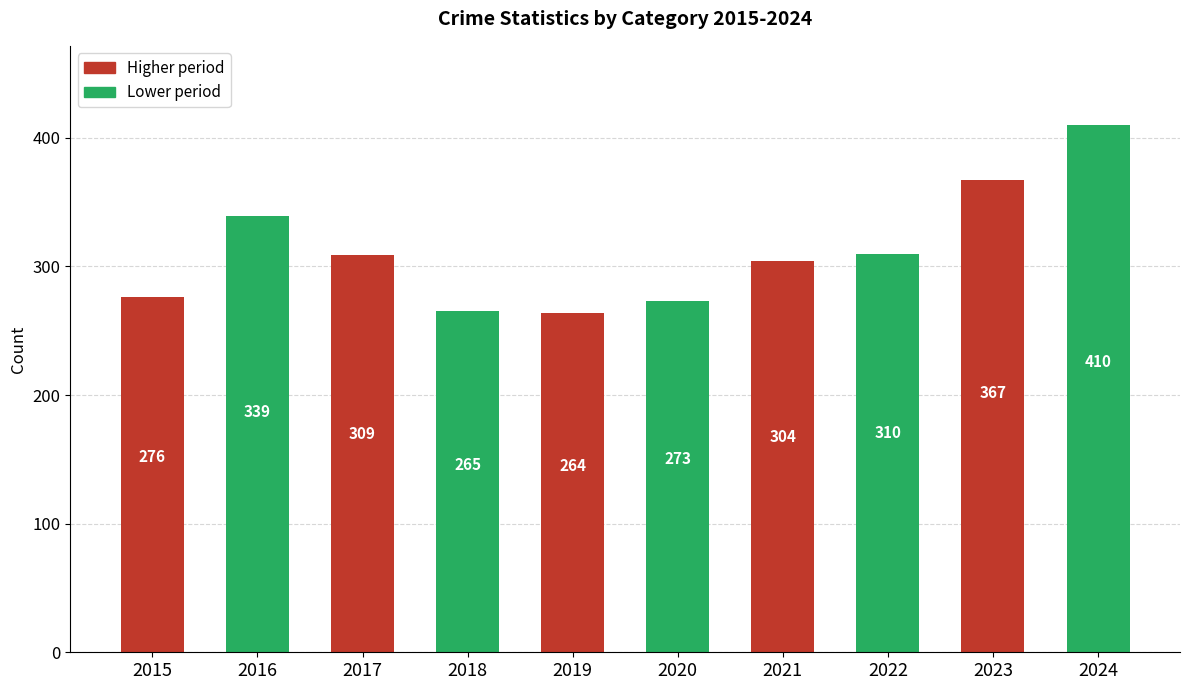

What is the sum of all values?

3117